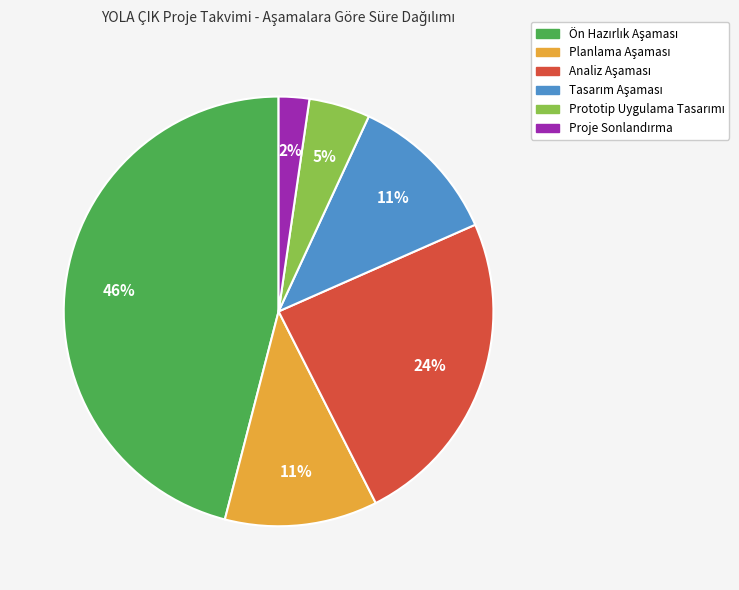

How many segments does this pie chart have?

6